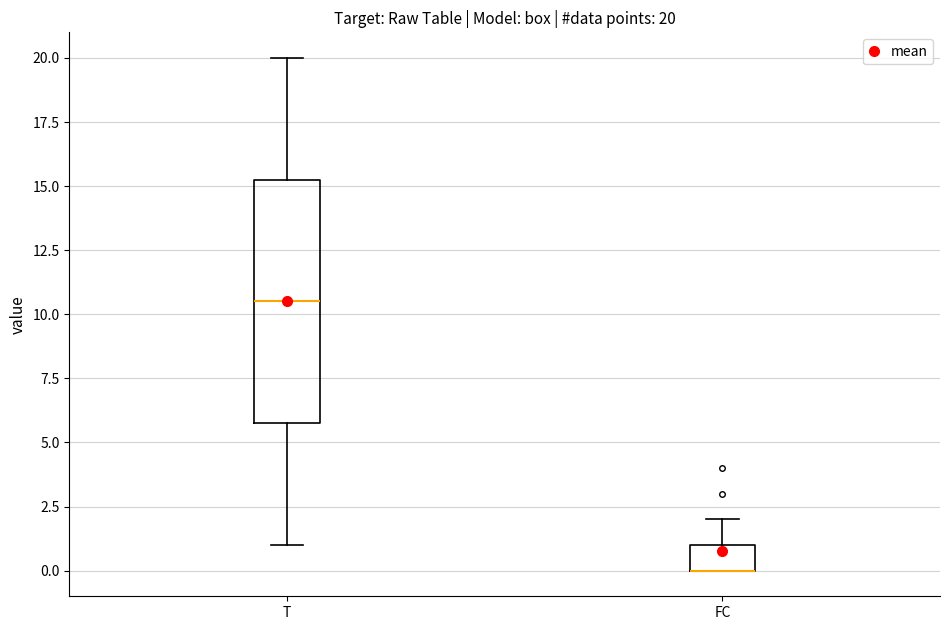

Which box is the tallest, from its lower edge to its upper edge?

T